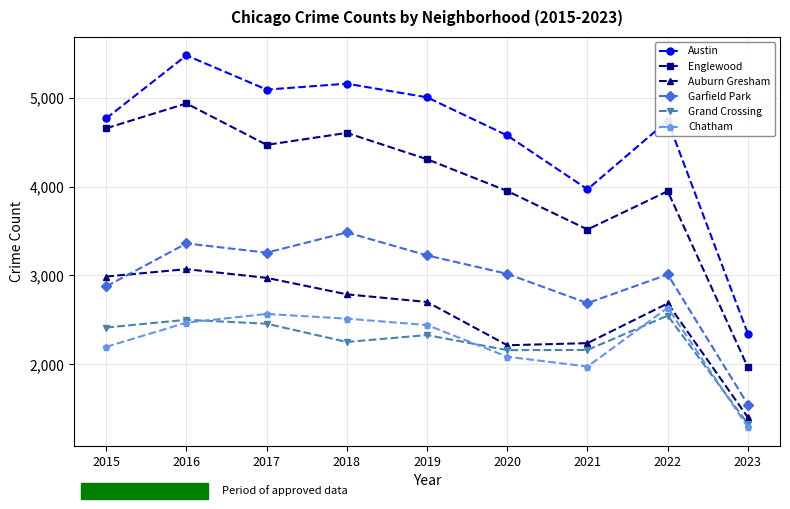

At how many categories does at least one series exceed 2950?

8